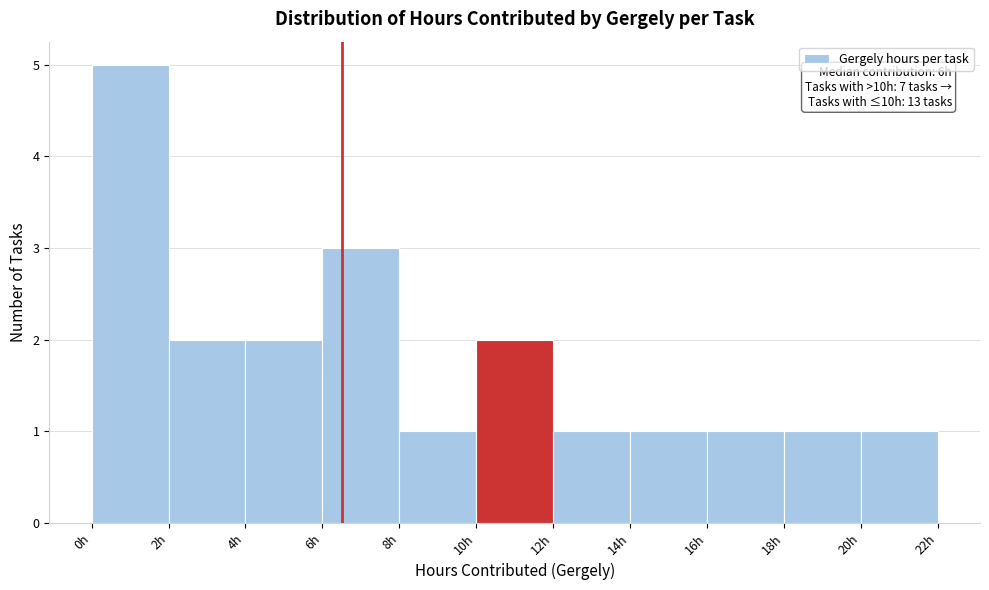

Which range on the x-axis has the tallest bar?

0 to 2